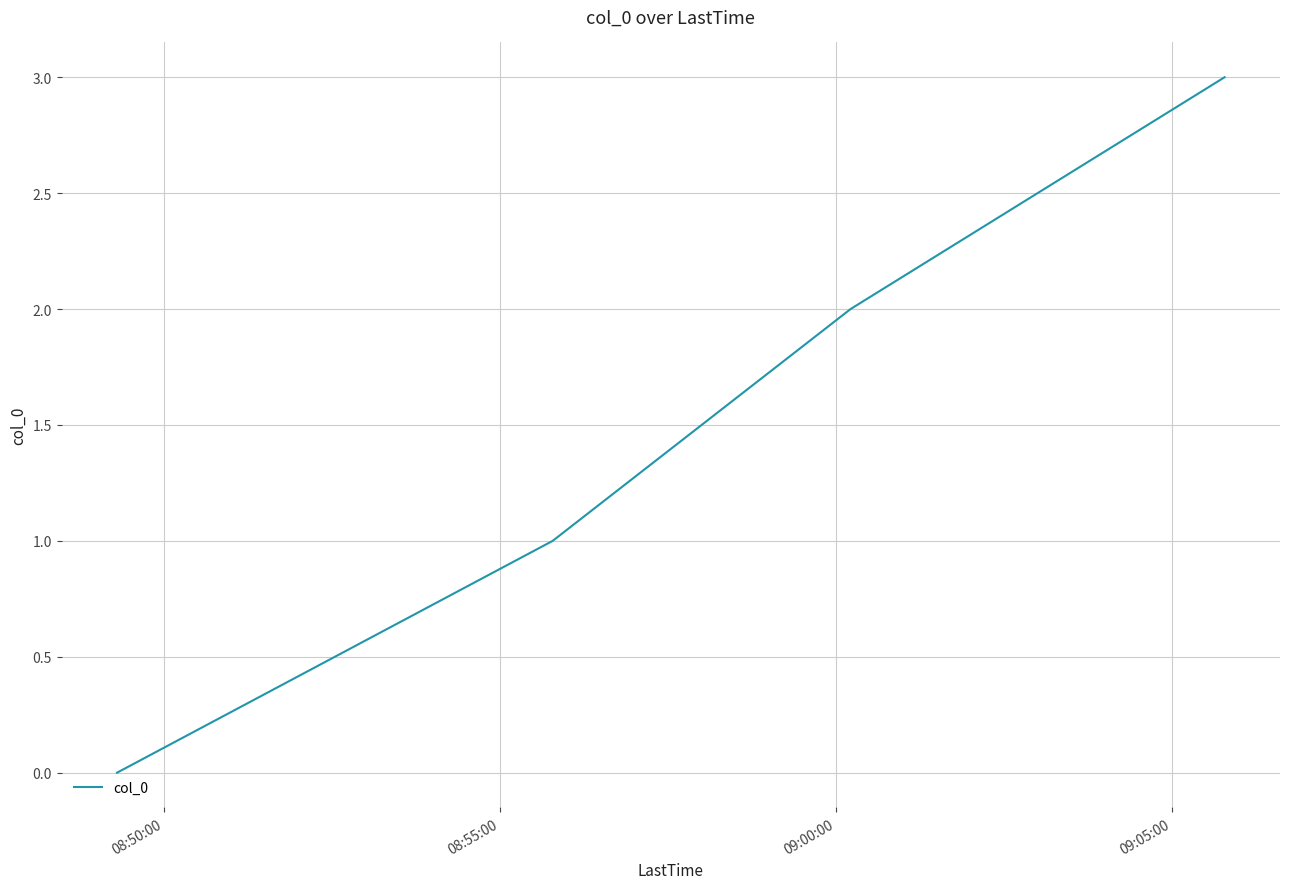

What is the maximum value shown in the chart?

3